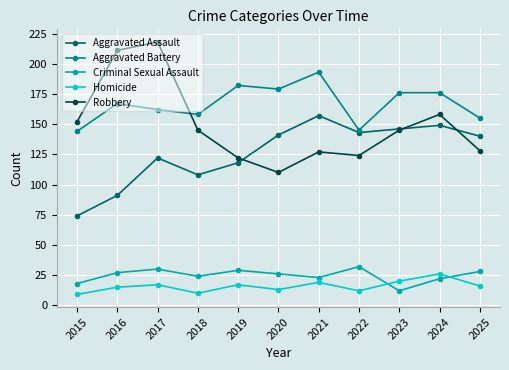

How many data points in Homicide are less than 16?

5